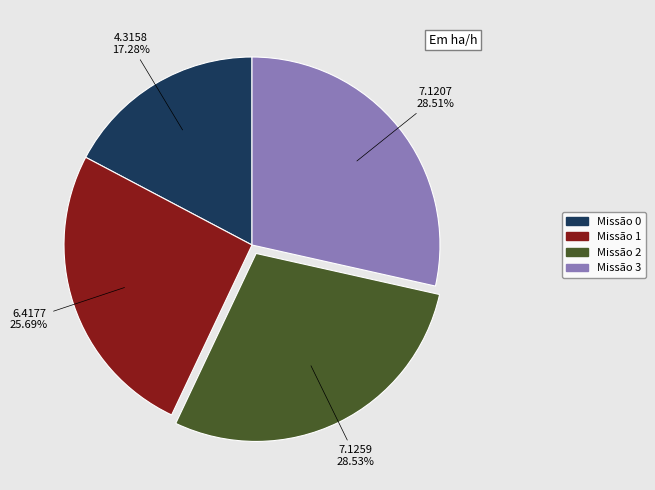

What is the ratio of the value at Missão 0 to the value at Missão 3?

0.6